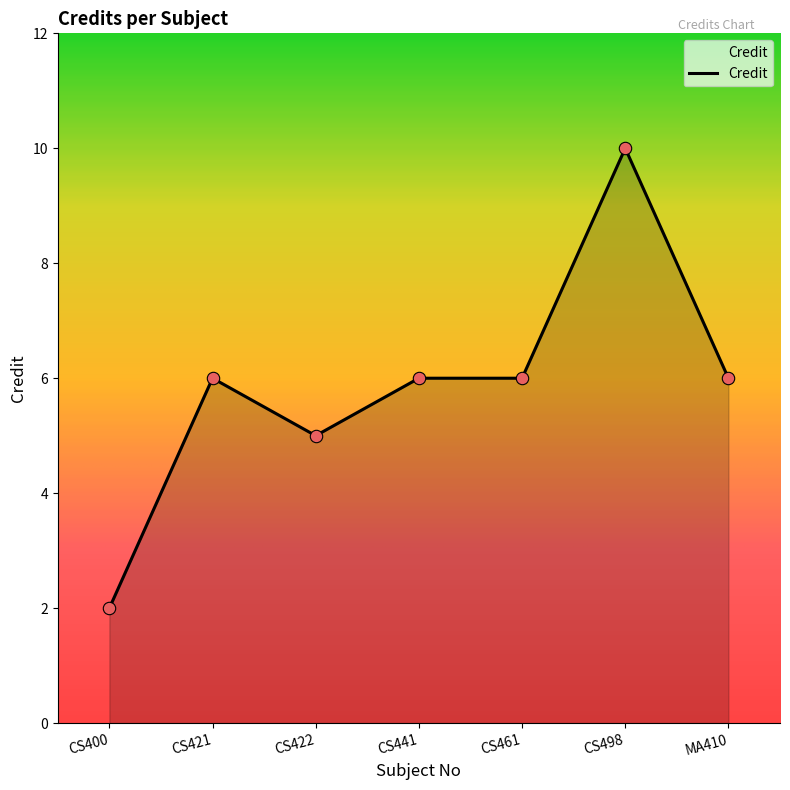

Approximately how many times larger is the value at CS461 compared to CS498?

0.6